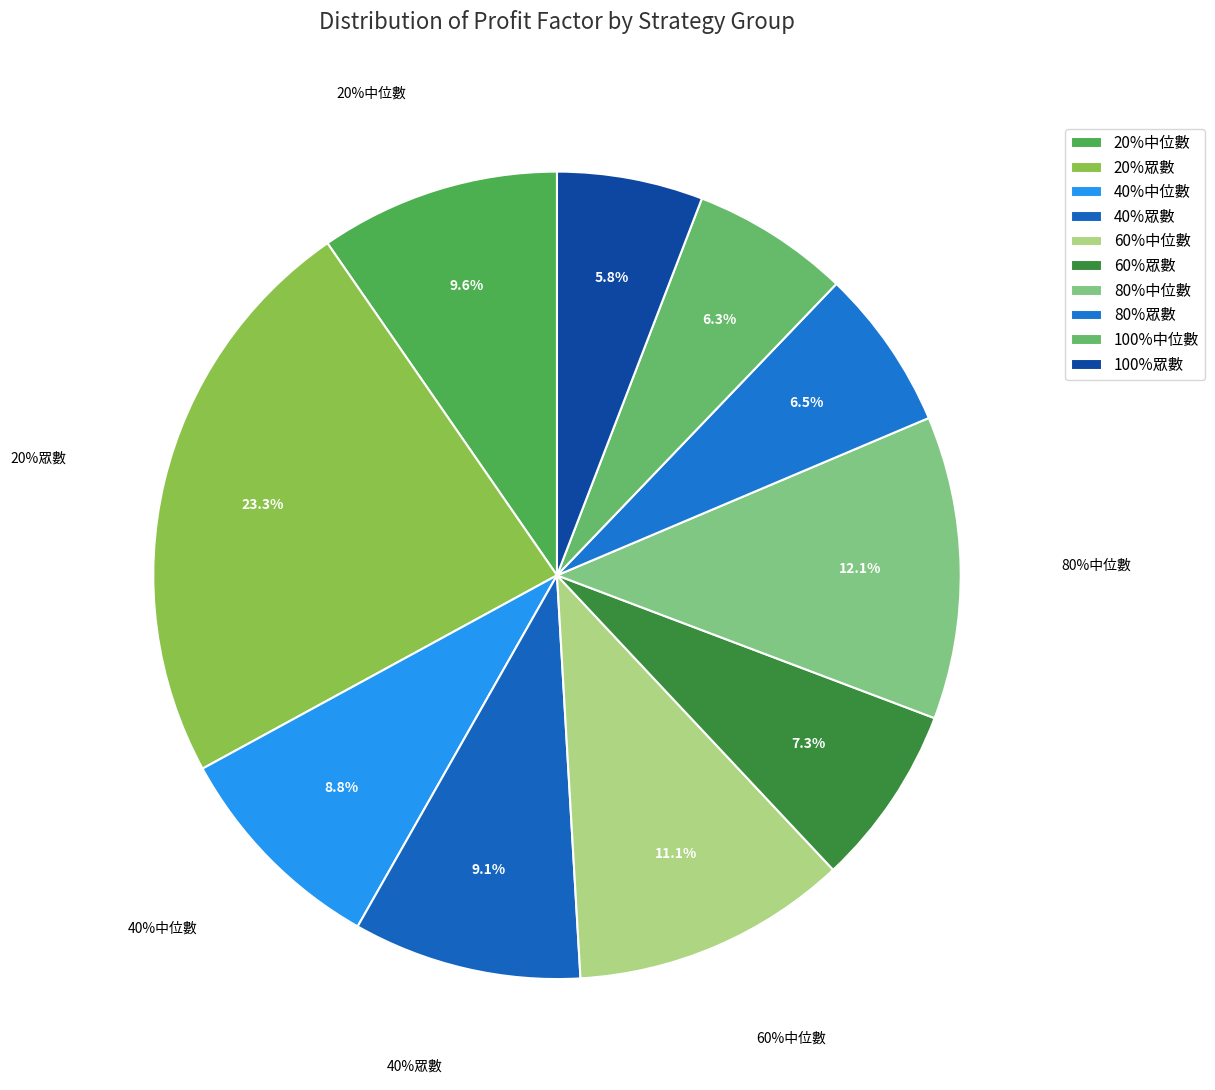

Is the sum of 100%中位數 and 80%中位數 greater than half?

No